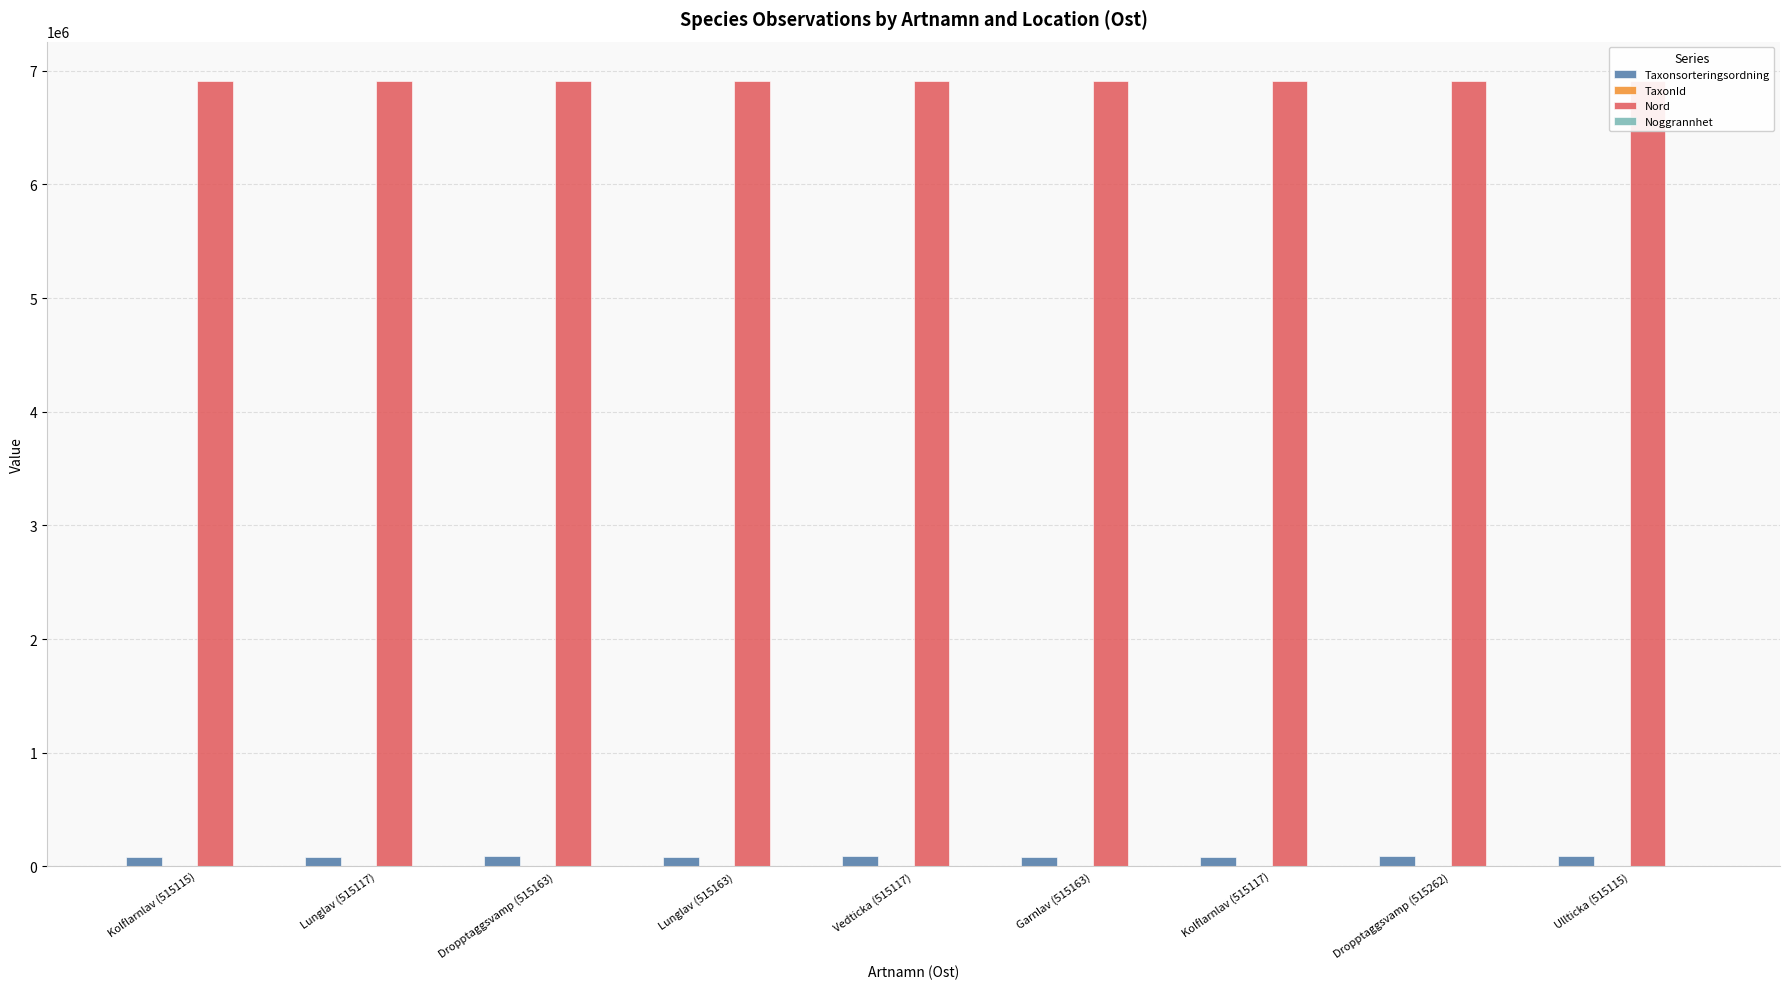

Are the bars grouped side by side (vs. stacked)?

Yes